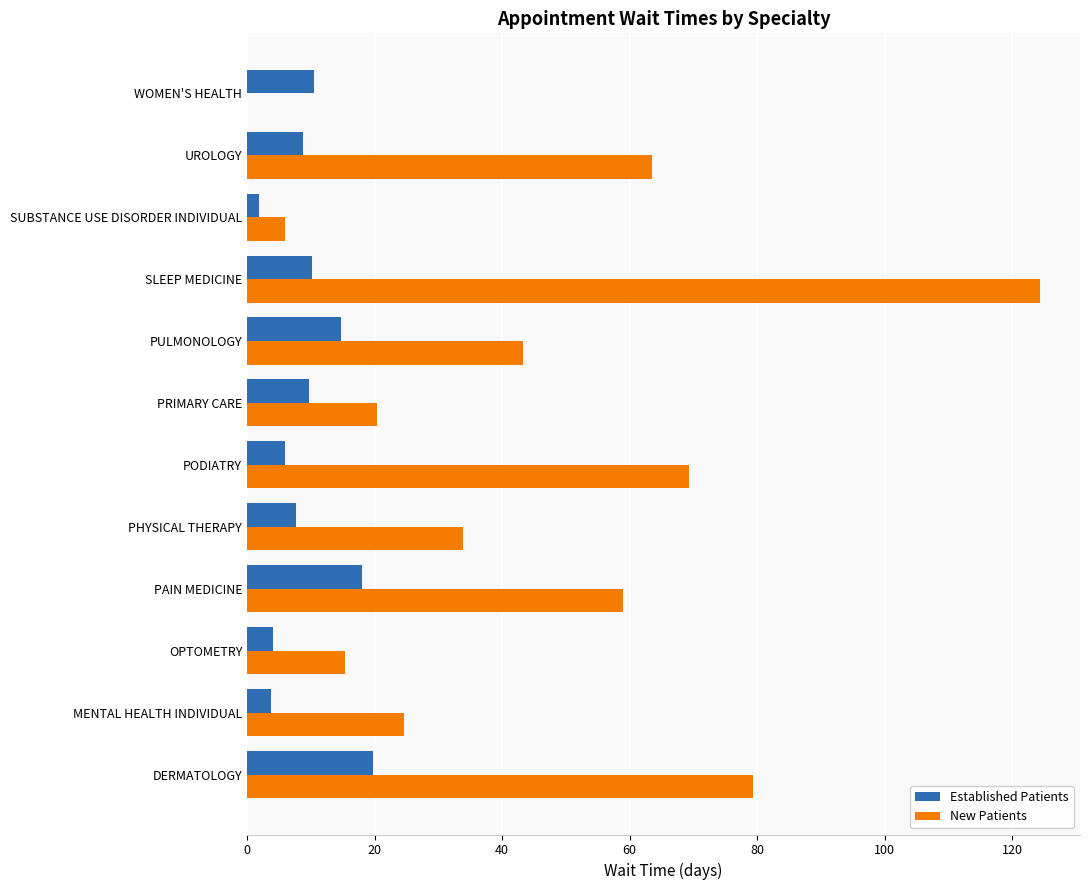

How many series are shown in this chart?

2